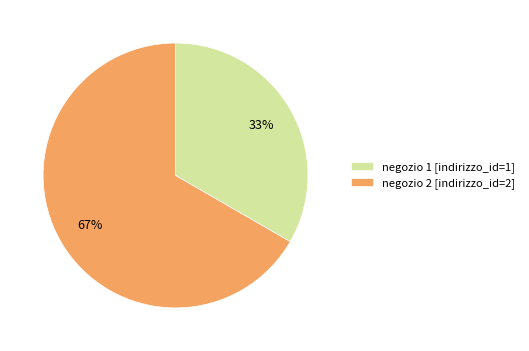

To the nearest percent, what portion does negozio 2 [indirizzo_id=2] represent?

67%